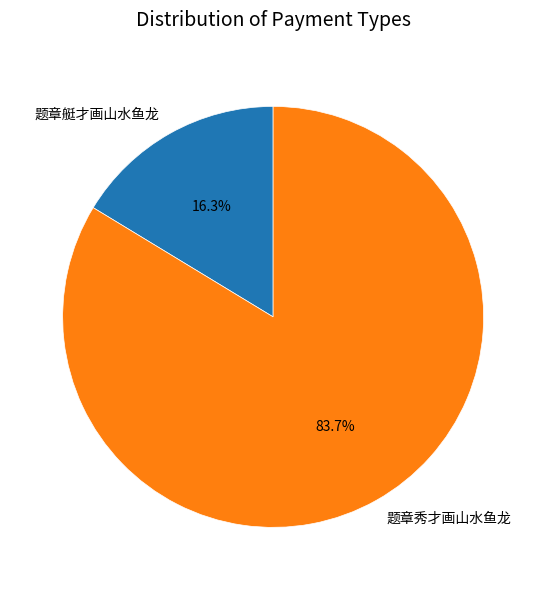

What percentage is NOT represented by 题章秀才画山水鱼龙?

16.3%